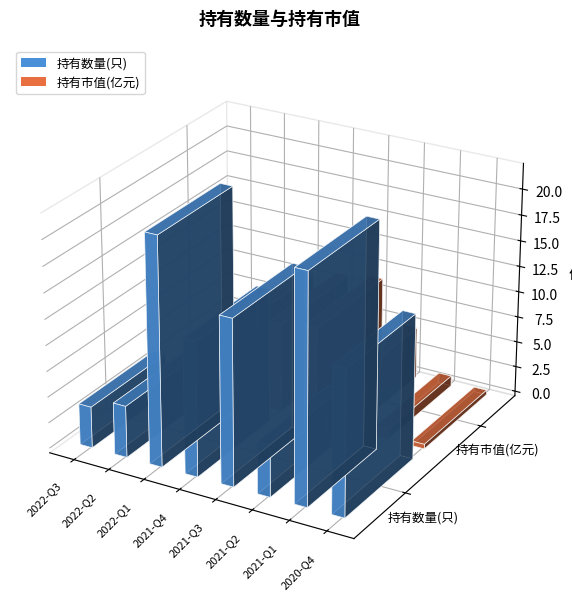

Count the number of data series in this chart.

2